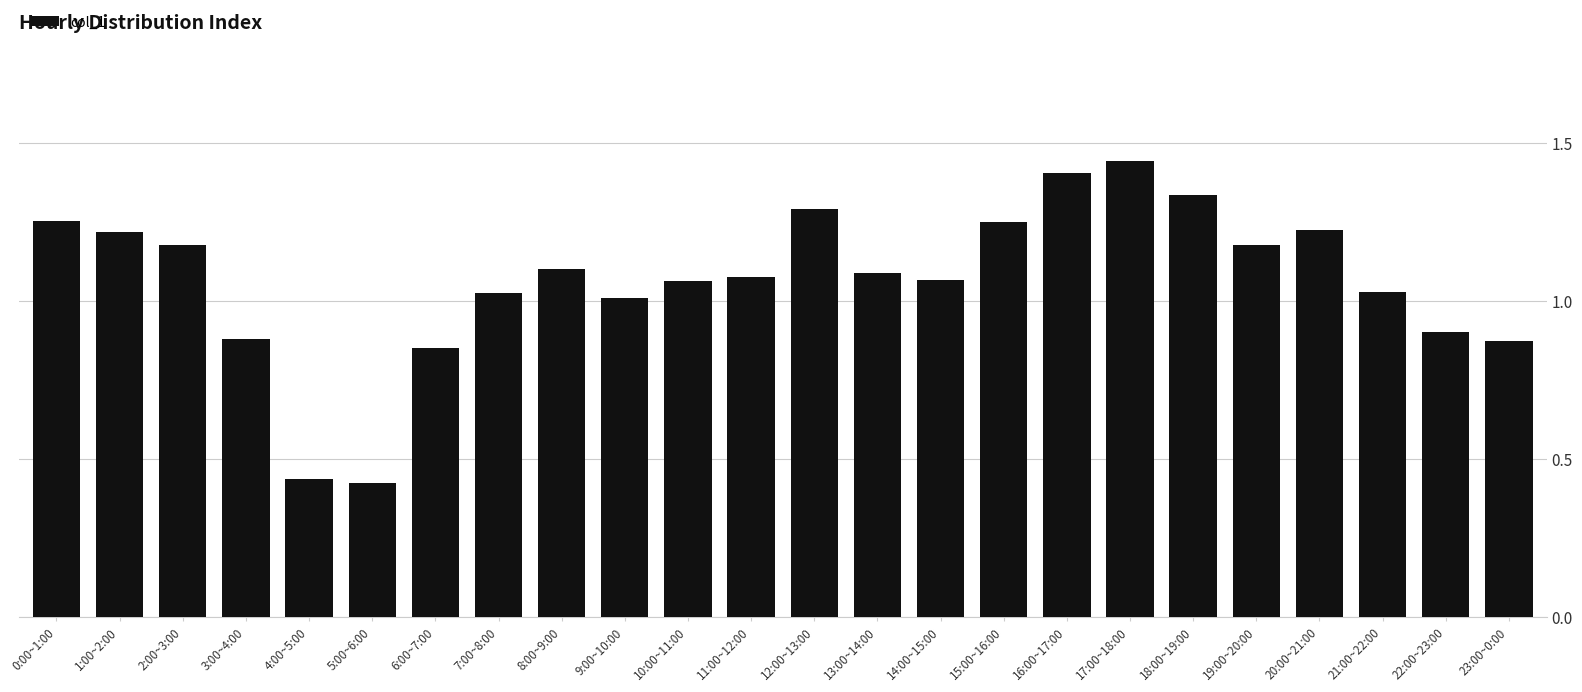

What position from the left is 22:00~23:00?

23